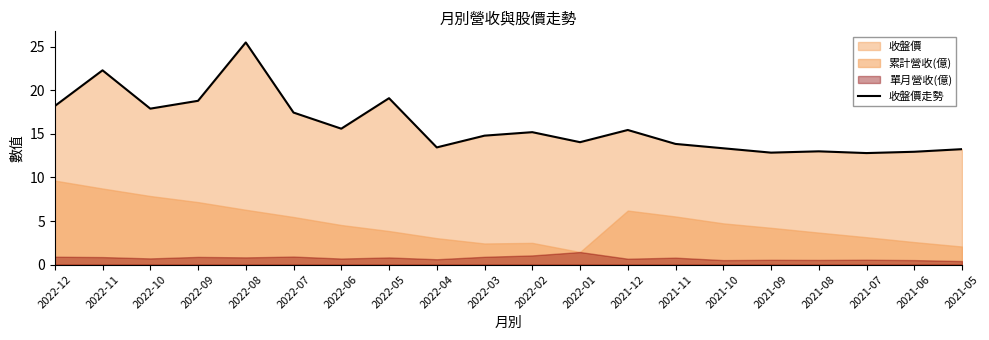

At which label does the data first exceed 15?

2022-12